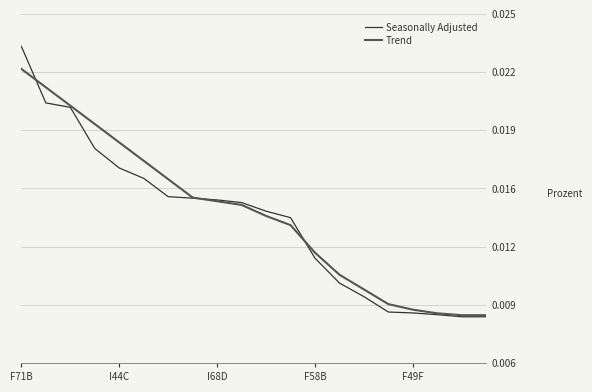

Which series ends up on top after the final intersection of Seasonally Adjusted and Trend?

Trend